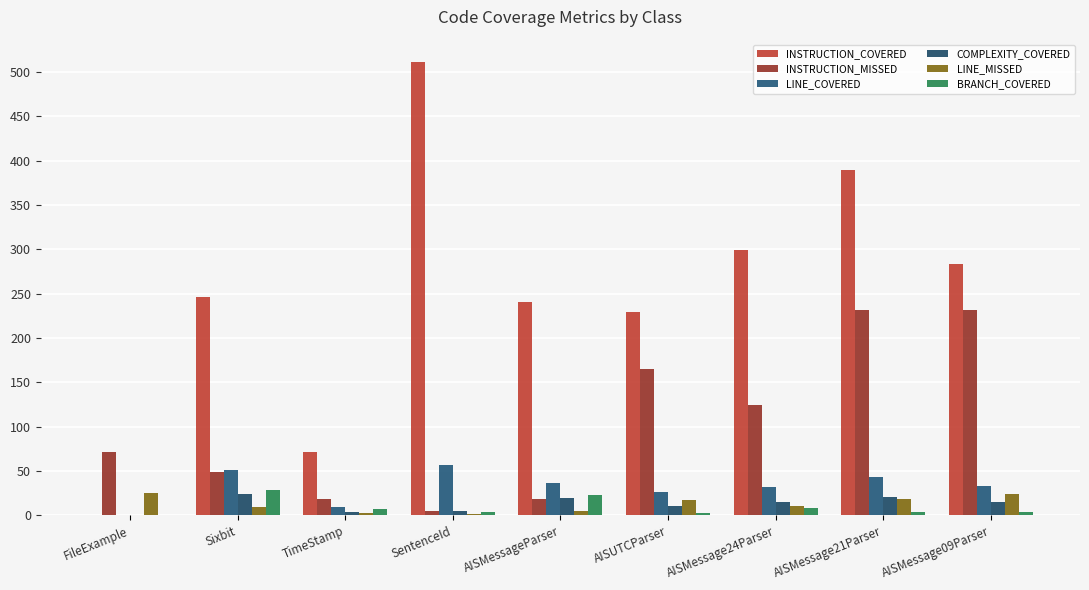

What is the sum of the COMPLEXITY_COVERED values at AISMessageParser and FileExample?

20